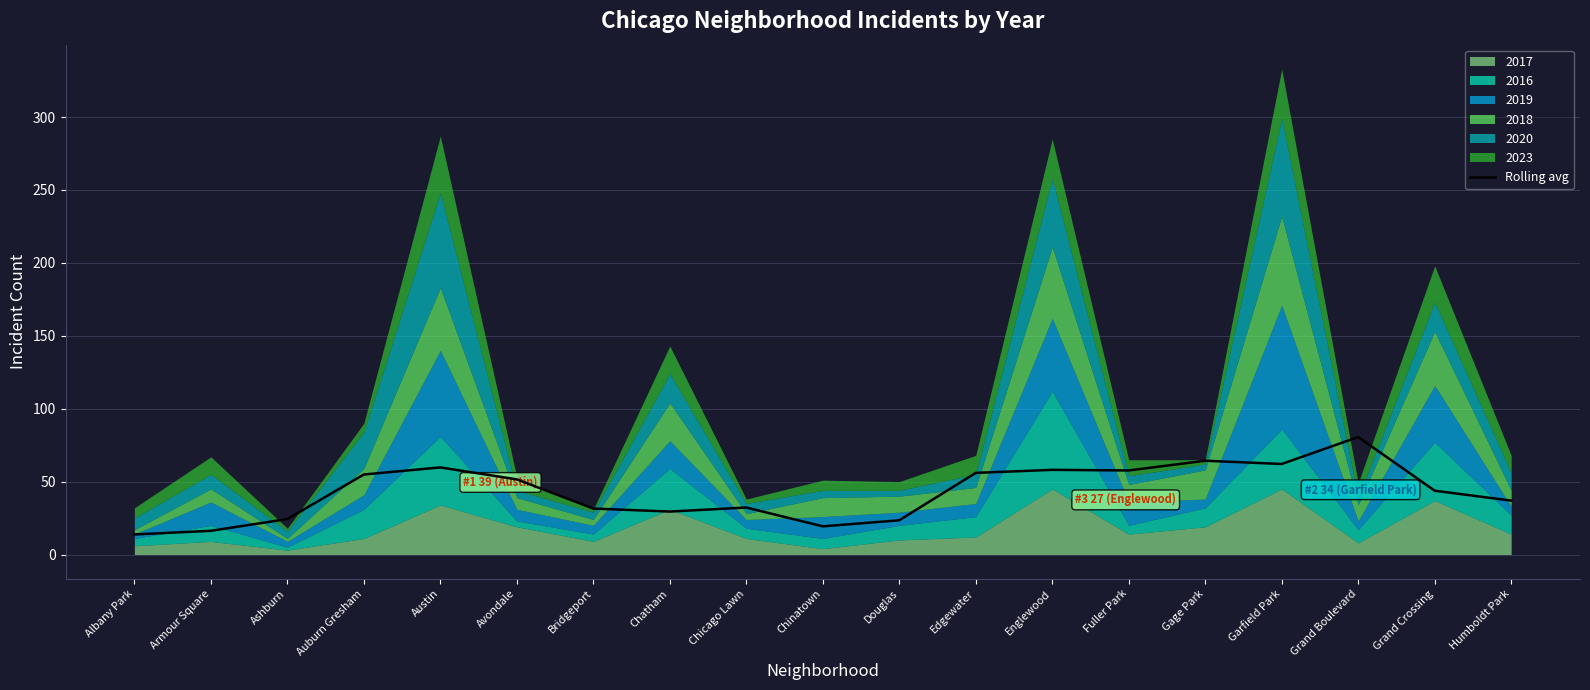

What is the sum of all values?

815.7